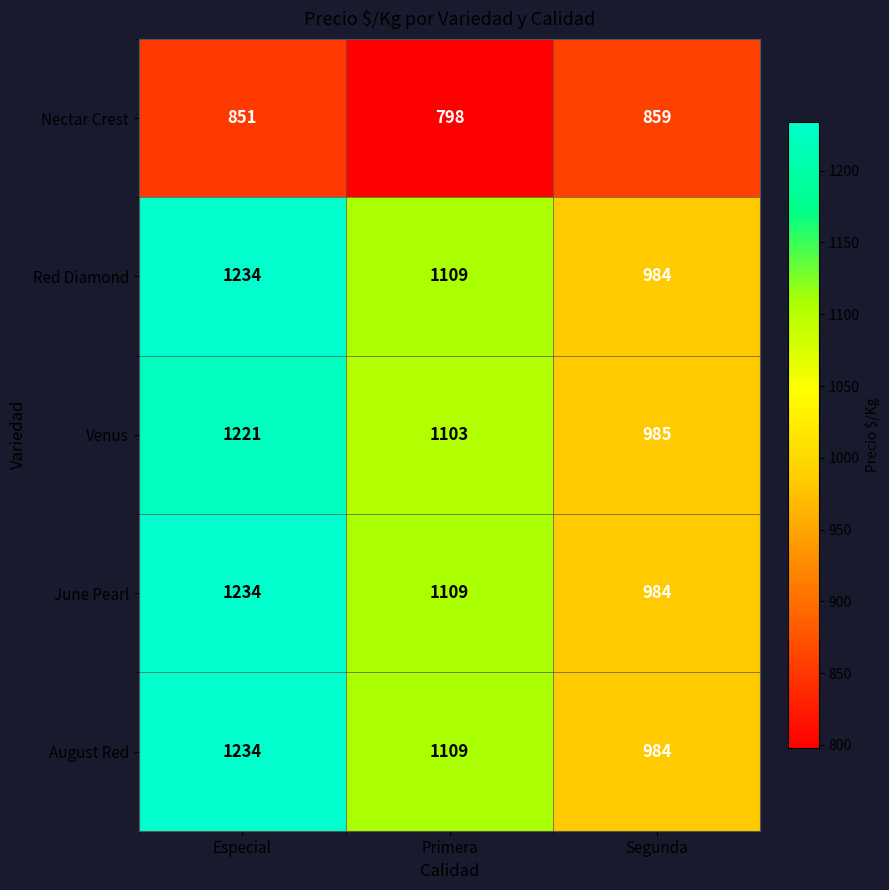

How many August Red values are between 984 and 1234?

3